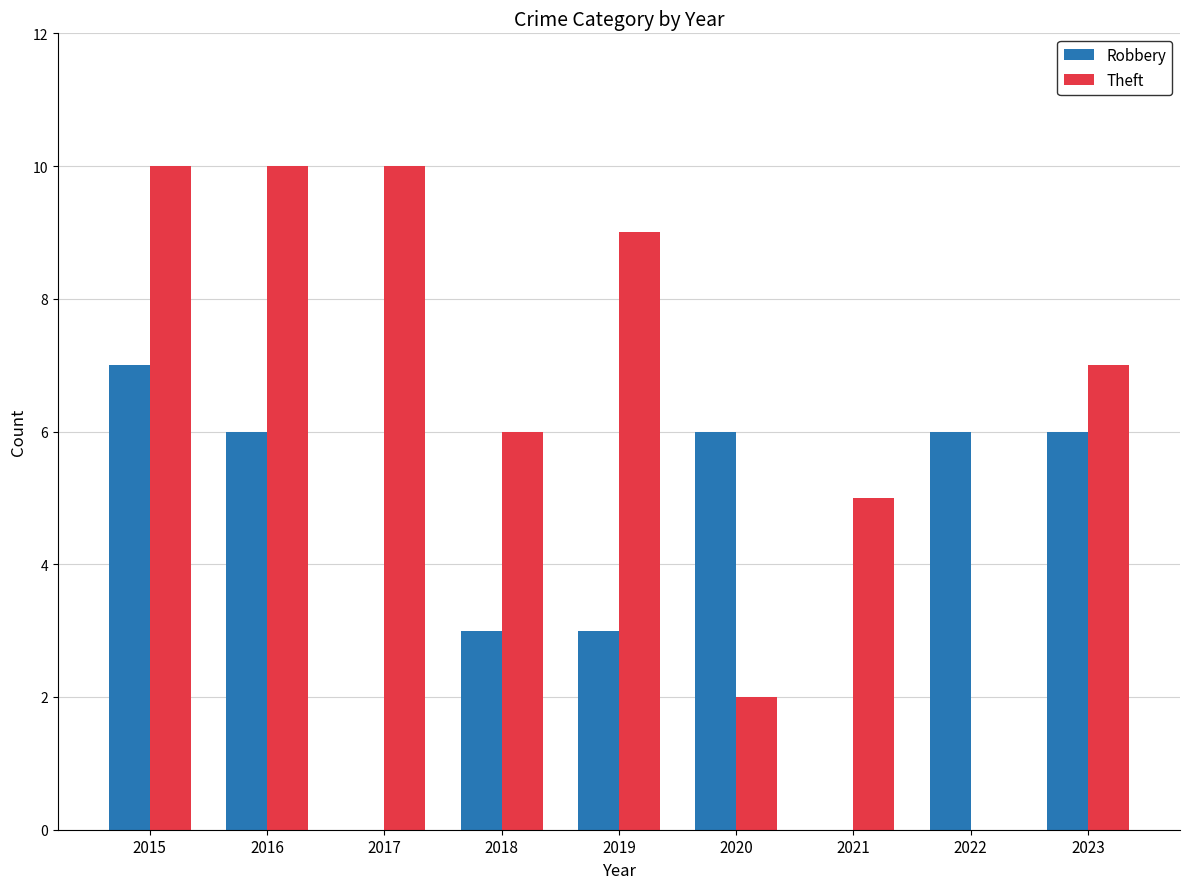

Reading left to right, what are all the values shown in this chart?

Robbery: 7	6	0	3	3	6	0	6	6
Theft: 10	10	10	6	9	2	5	0	7